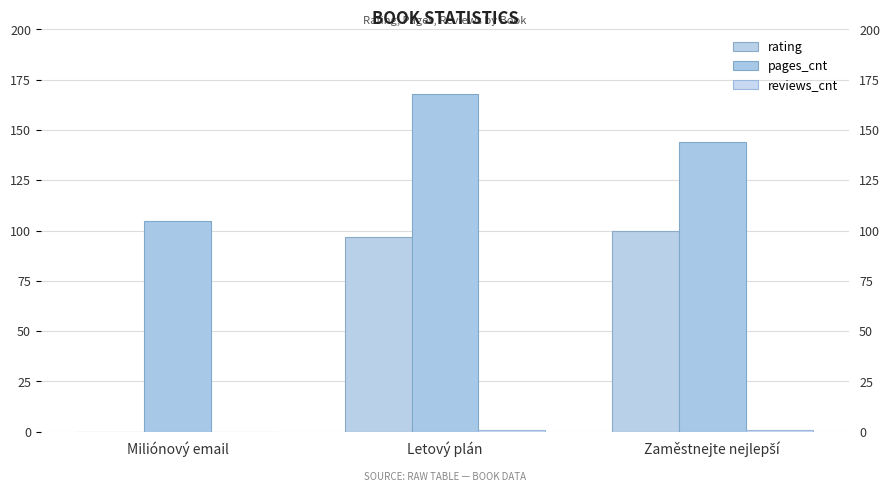

What is the sum of all reviews_cnt values?

2